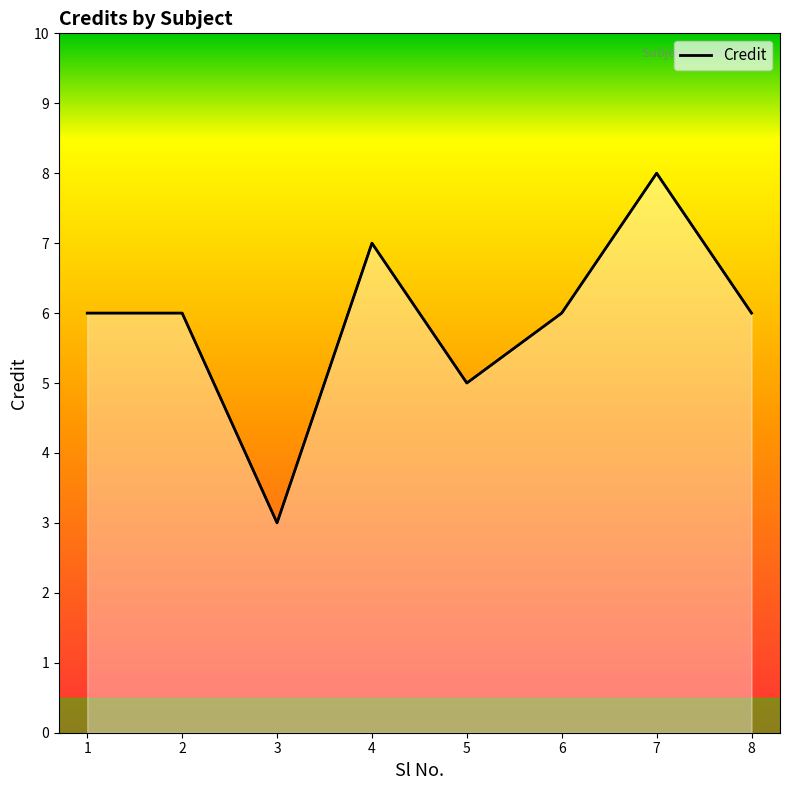

Where does the data first go above 6?

4